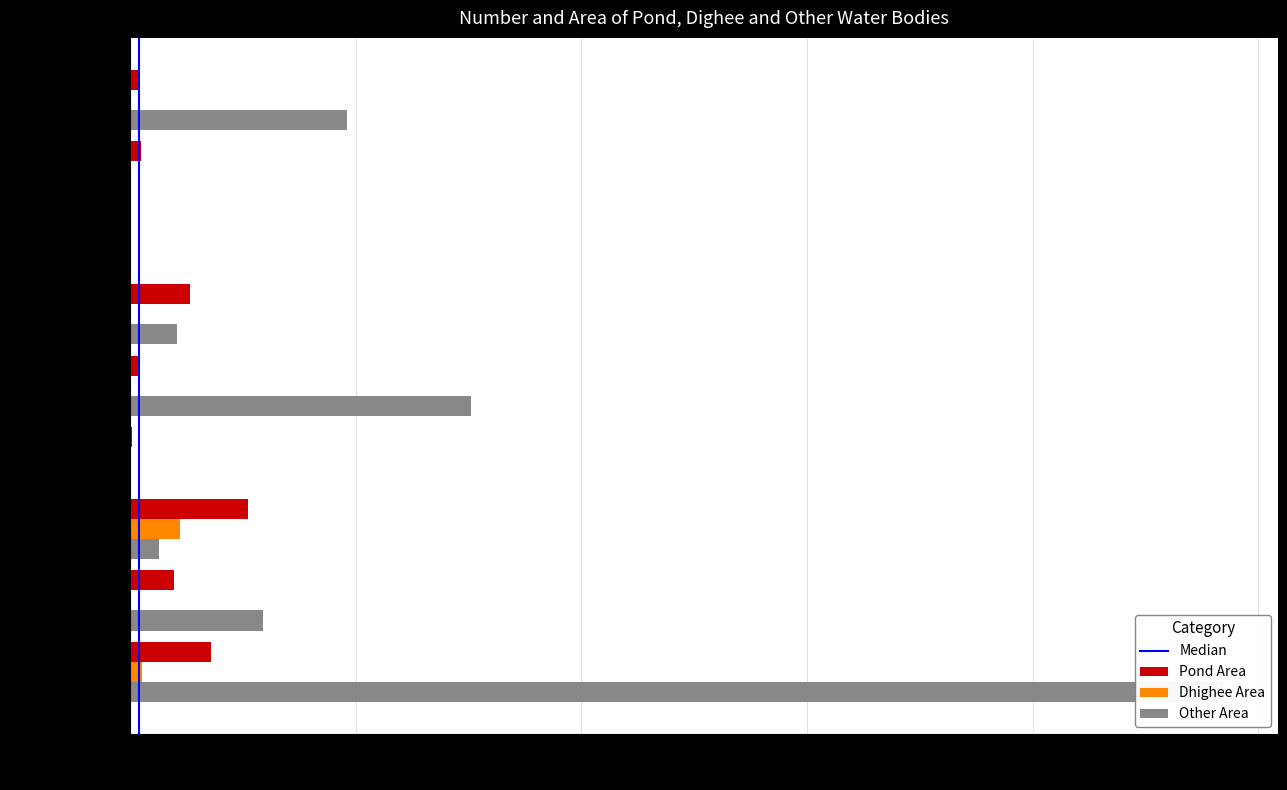

Reading left to right, list all the values displayed in this chart.

Pond Area: 3576	1948	5236	90	336	2655	60	489	402
Dhighee Area: 535	30	2198	42	0	0	23	0	4
Other Area: 48446	5900	1295	32	15100	2099	31	52	9637